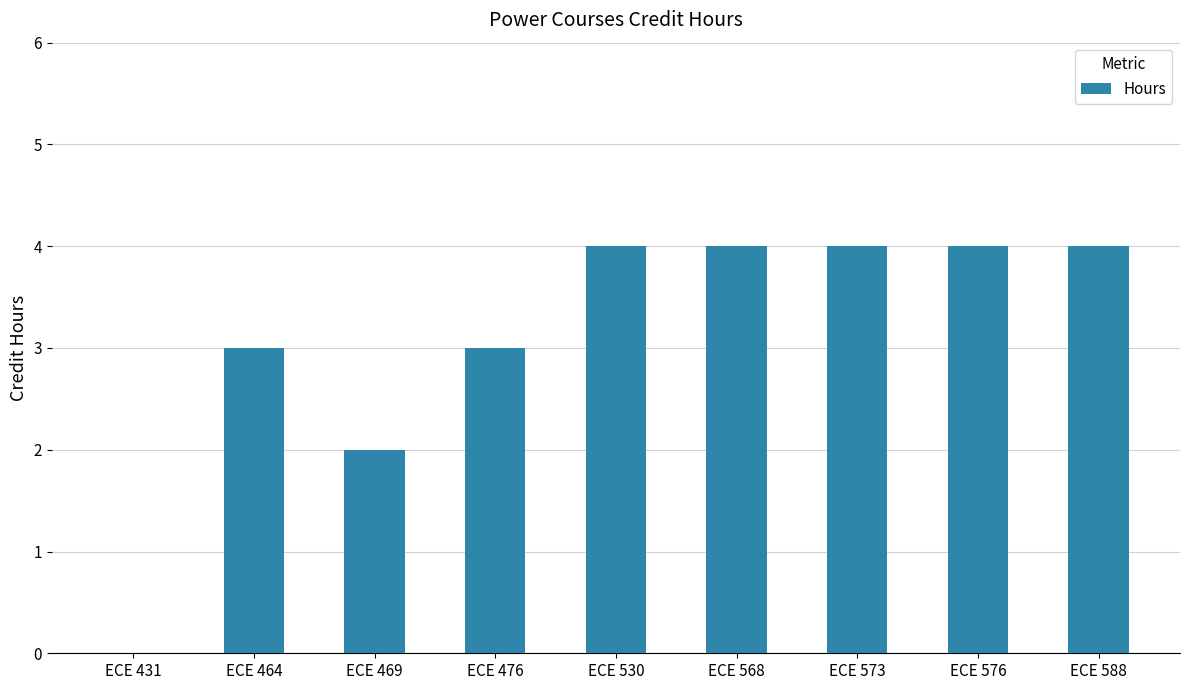

Reading left to right, list all the values displayed in this chart.

0	3	2	3	4	4	4	4	4